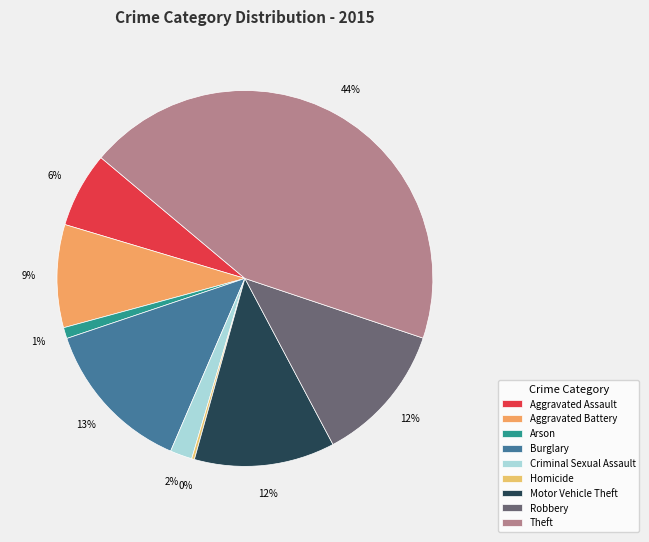

Is the sum of Burglary and Arson greater than half?

No